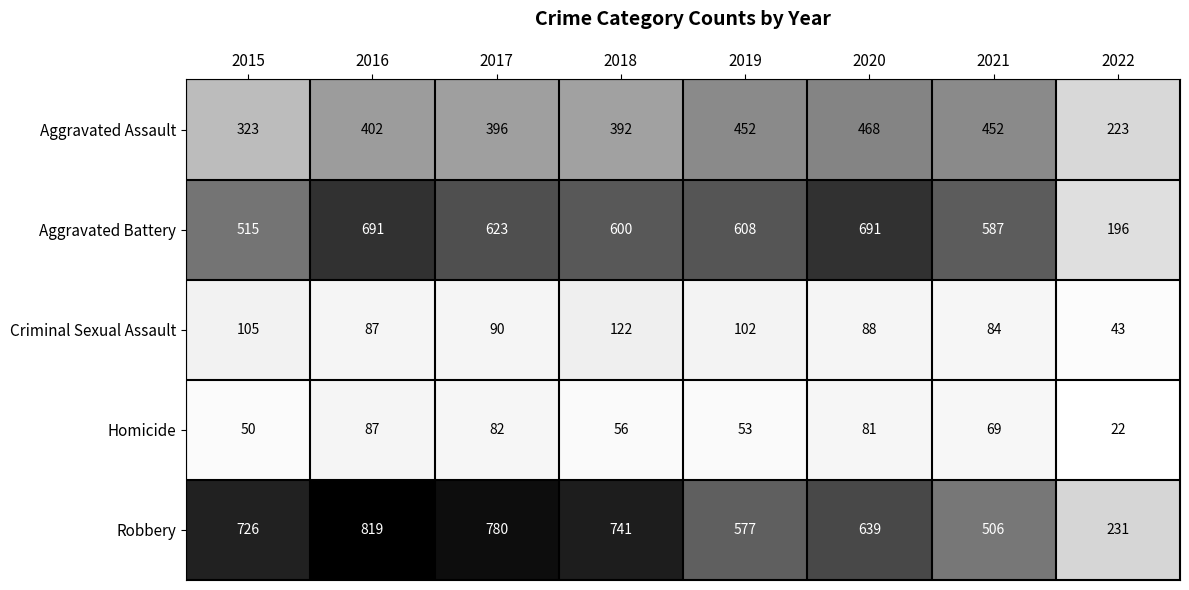

Rank the series by their maximum value, from lowest to highest.

Homicide, Criminal Sexual Assault, Aggravated Assault, Aggravated Battery, Robbery